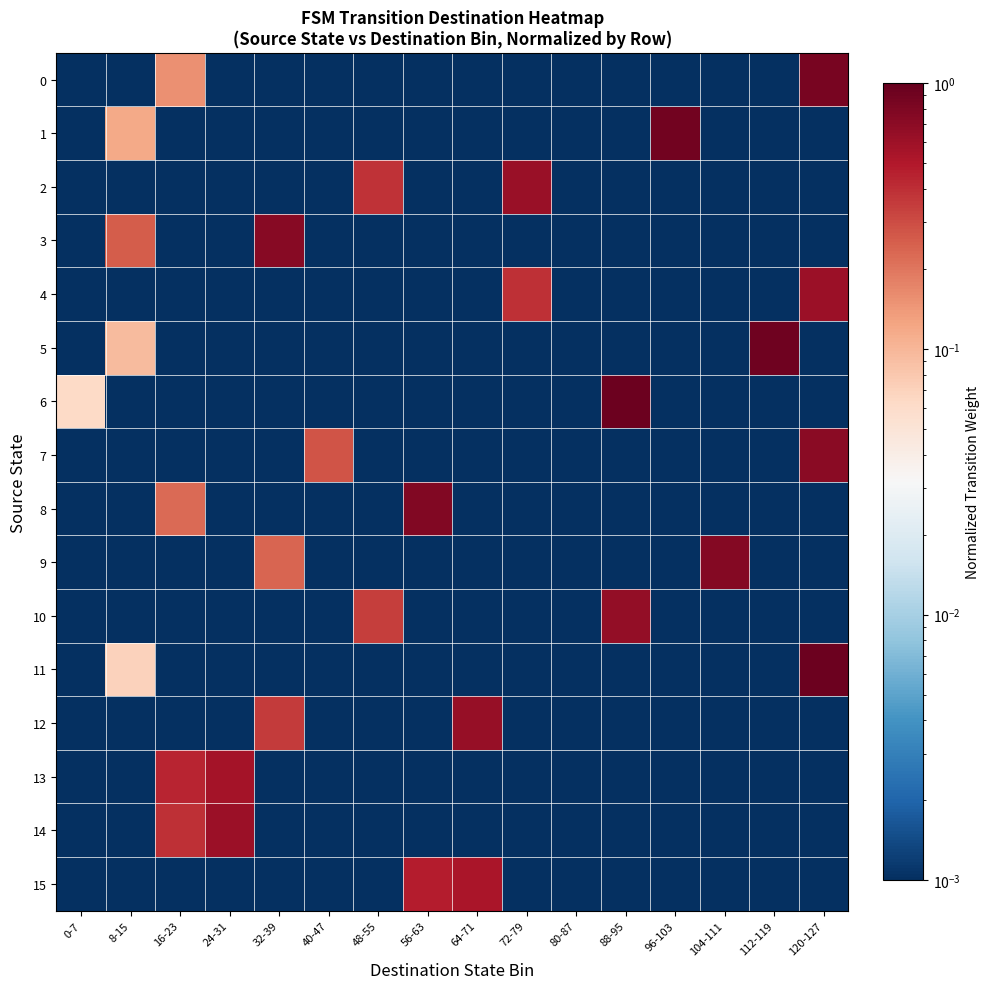

Which has a higher value, 80-87 or 96-103?

80-87